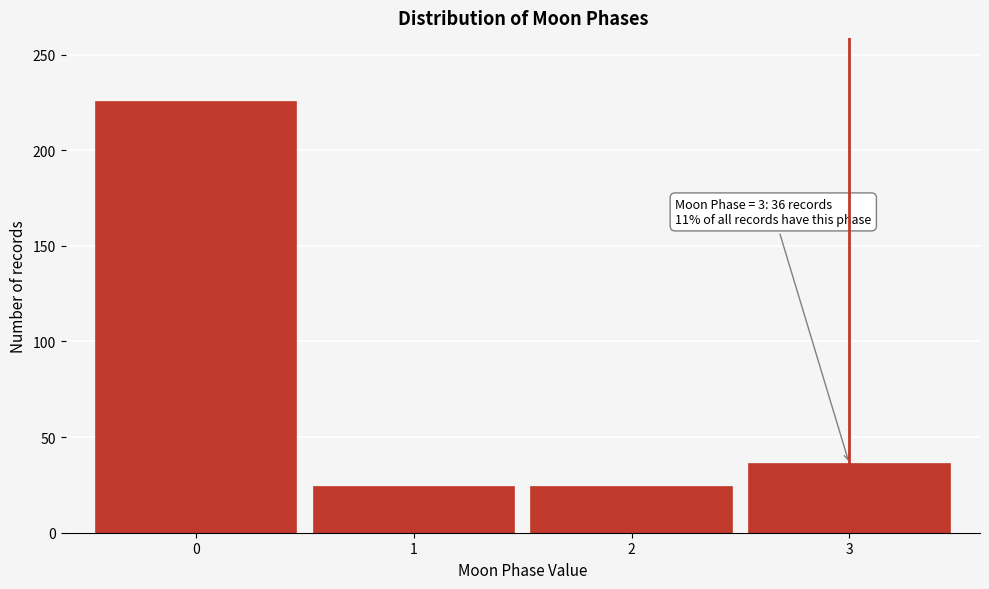

Reading right to left, list all the values displayed in this chart.

3=36	2=24	1=24	0=225